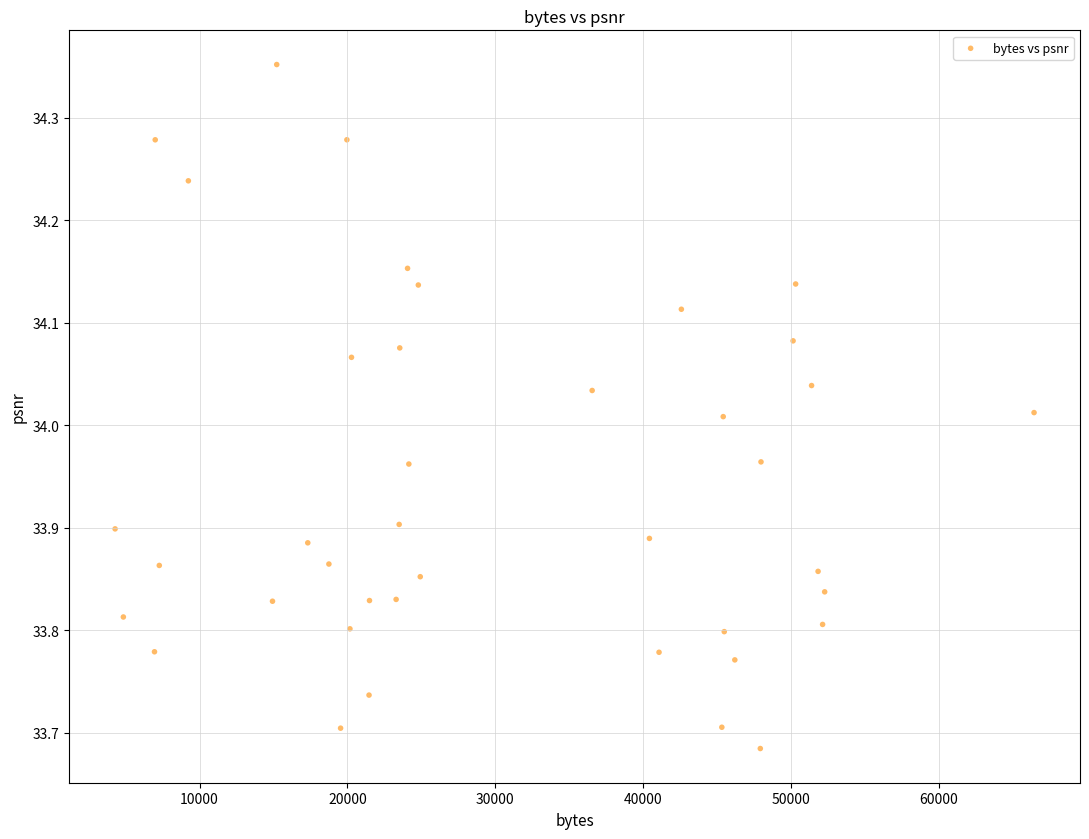

What is the range of Y values (max minus min)?

0.7